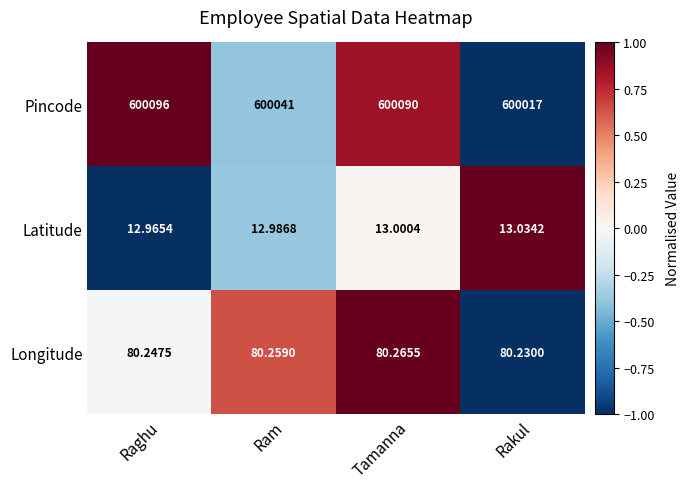

At which label does Pincode first exceed 600090?

Raghu